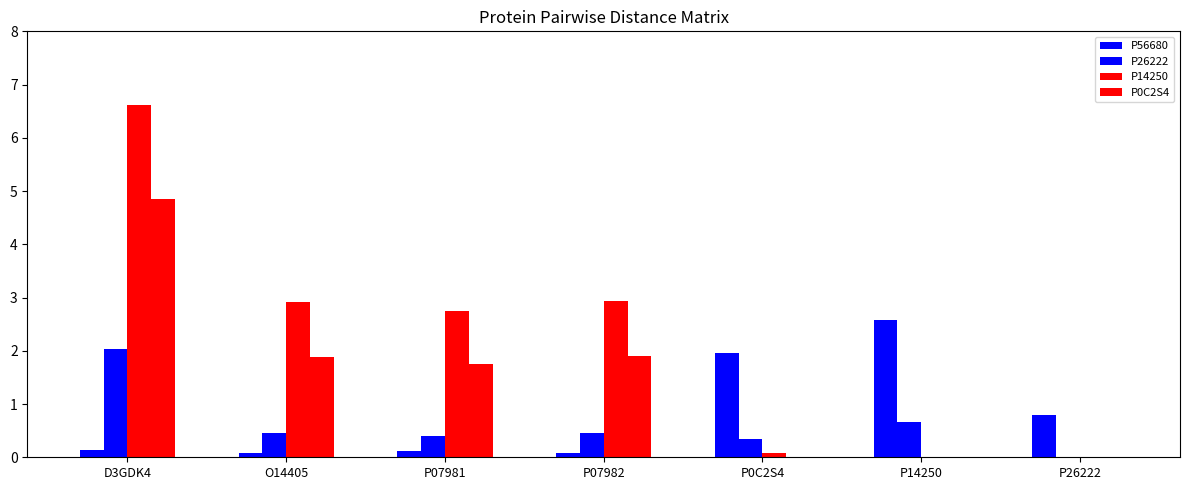

Count the P26222 values in the range 0 to 1.

6